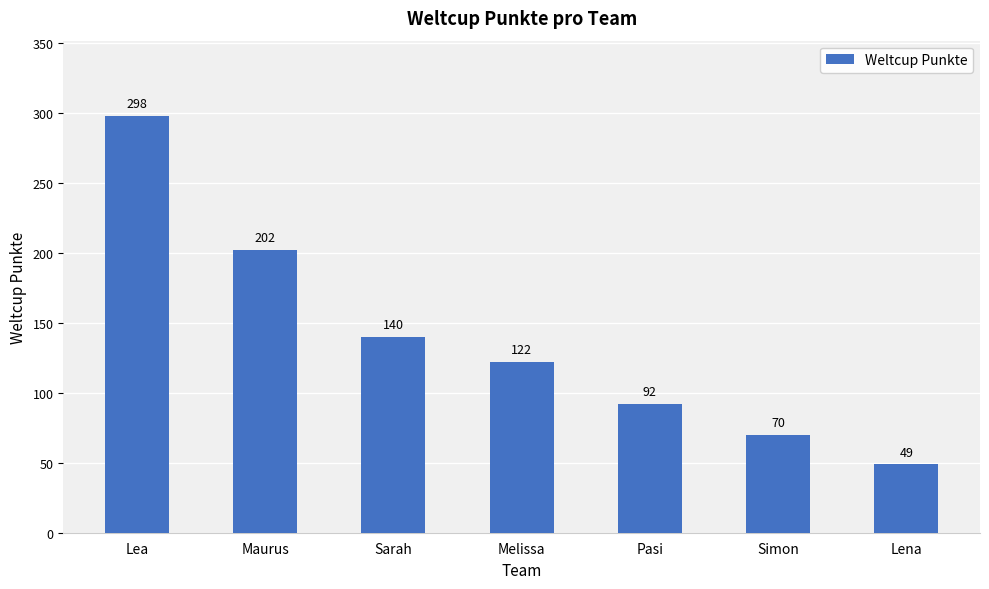

Reading left to right, extract all data points from this chart.

298	202	140	122	92	70	49